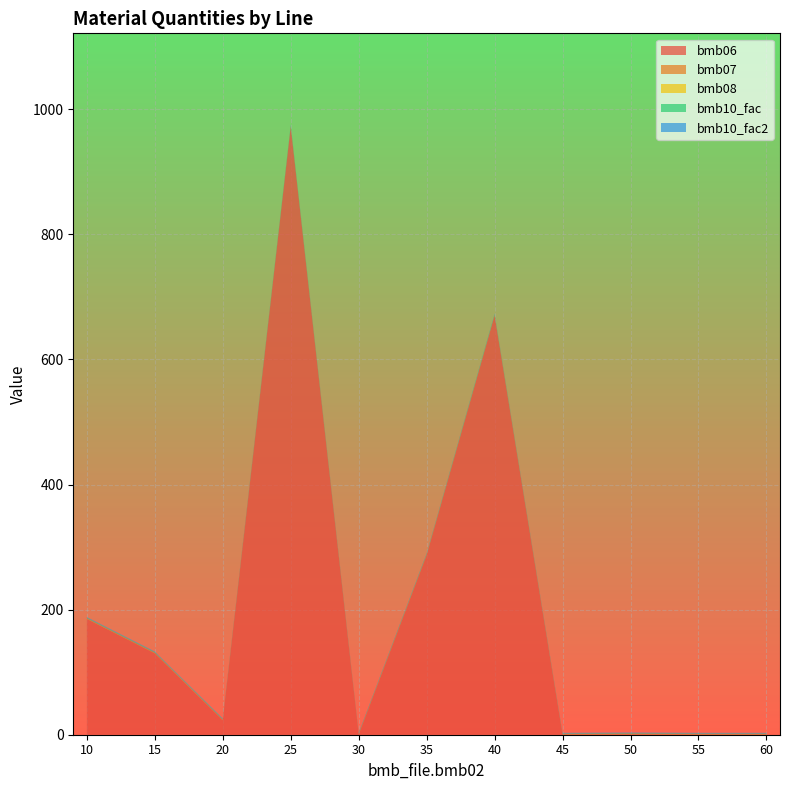

Reading left to right, extract all data points from this chart.

bmb06: 10=185.0	15=130.0	20=23.0	25=972.0	30=0.0	35=287.0	40=670.0	45=0.0	50=0.5	55=0.0	60=0.0
bmb07: 10=1.0	15=1.0	20=1.0	25=1.0	30=1.0	35=1.0	40=1.0	45=1.0	50=1.0	55=1.0	60=1.0
bmb08: 10=0.0	15=0.0	20=0.0	25=0.0	30=0.0	35=0.0	40=0.0	45=0.0	50=0.0	55=0.0	60=0.0
bmb10_fac: 10=1.0	15=1.0	20=1.0	25=1.0	30=1.0	35=1.0	40=1.0	45=1.0	50=1.0	55=1.0	60=1.0
bmb10_fac2: 10=1.0	15=1.0	20=1.0	25=1.0	30=1.0	35=1.0	40=1.0	45=1.0	50=1.0	55=1.0	60=1.0